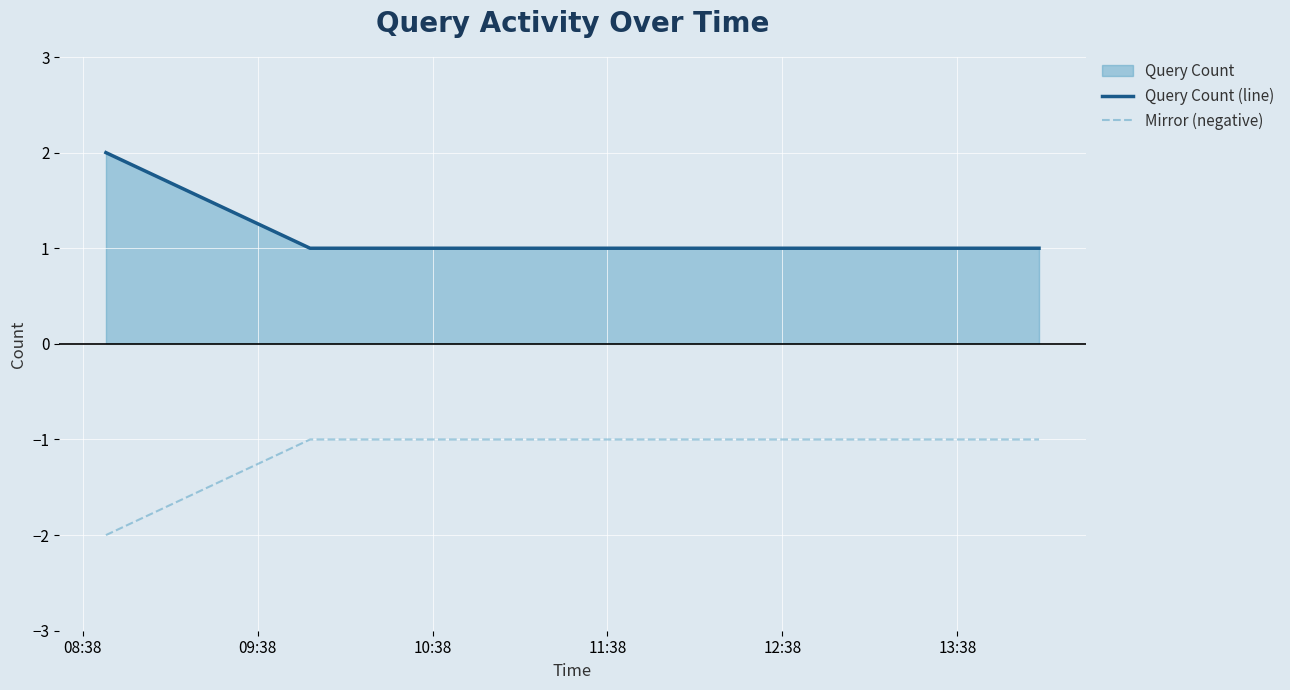

At how many categories does at least one series exceed 0?

4